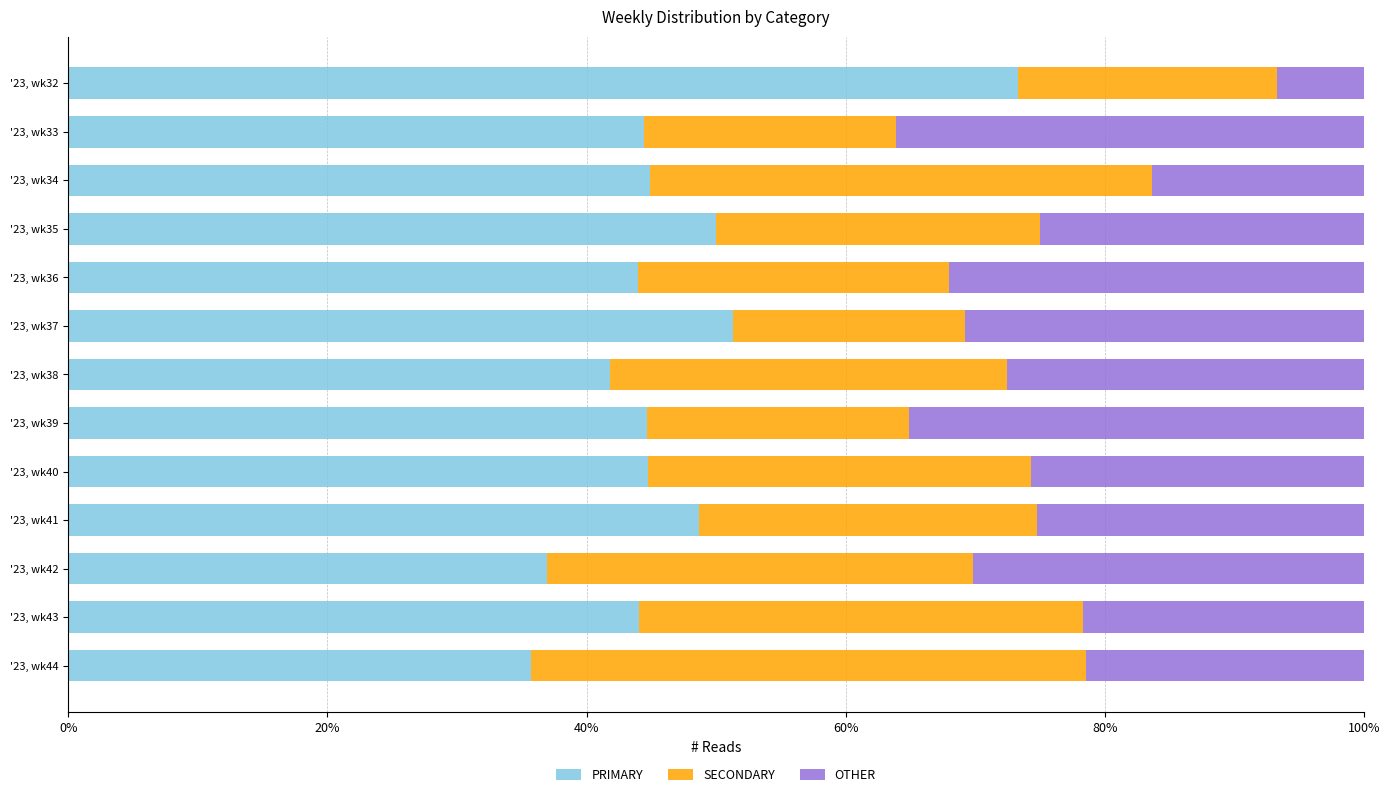

What is the difference between the second highest and second lowest values in the PRIMARY series?

14.4